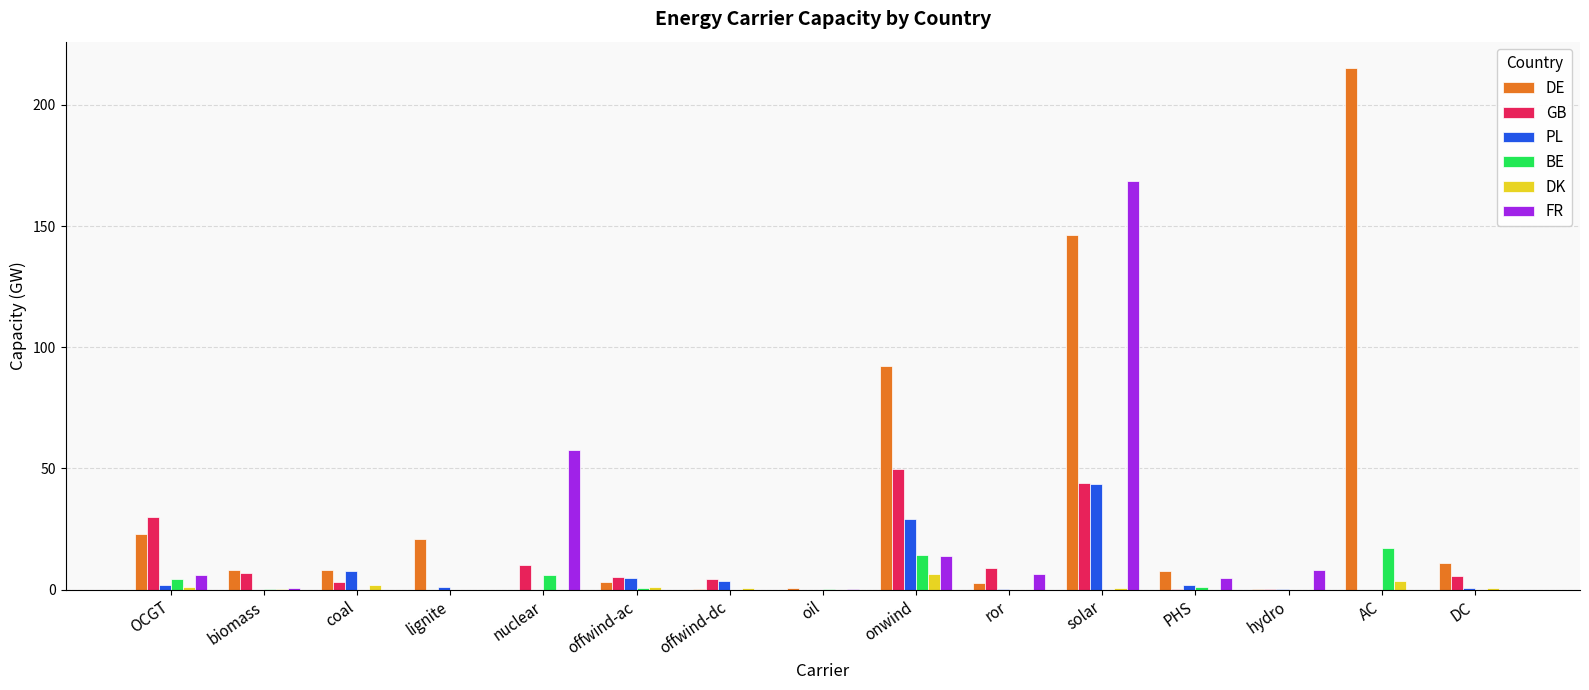

Is it true that GB equals 33.0 at AC?

False